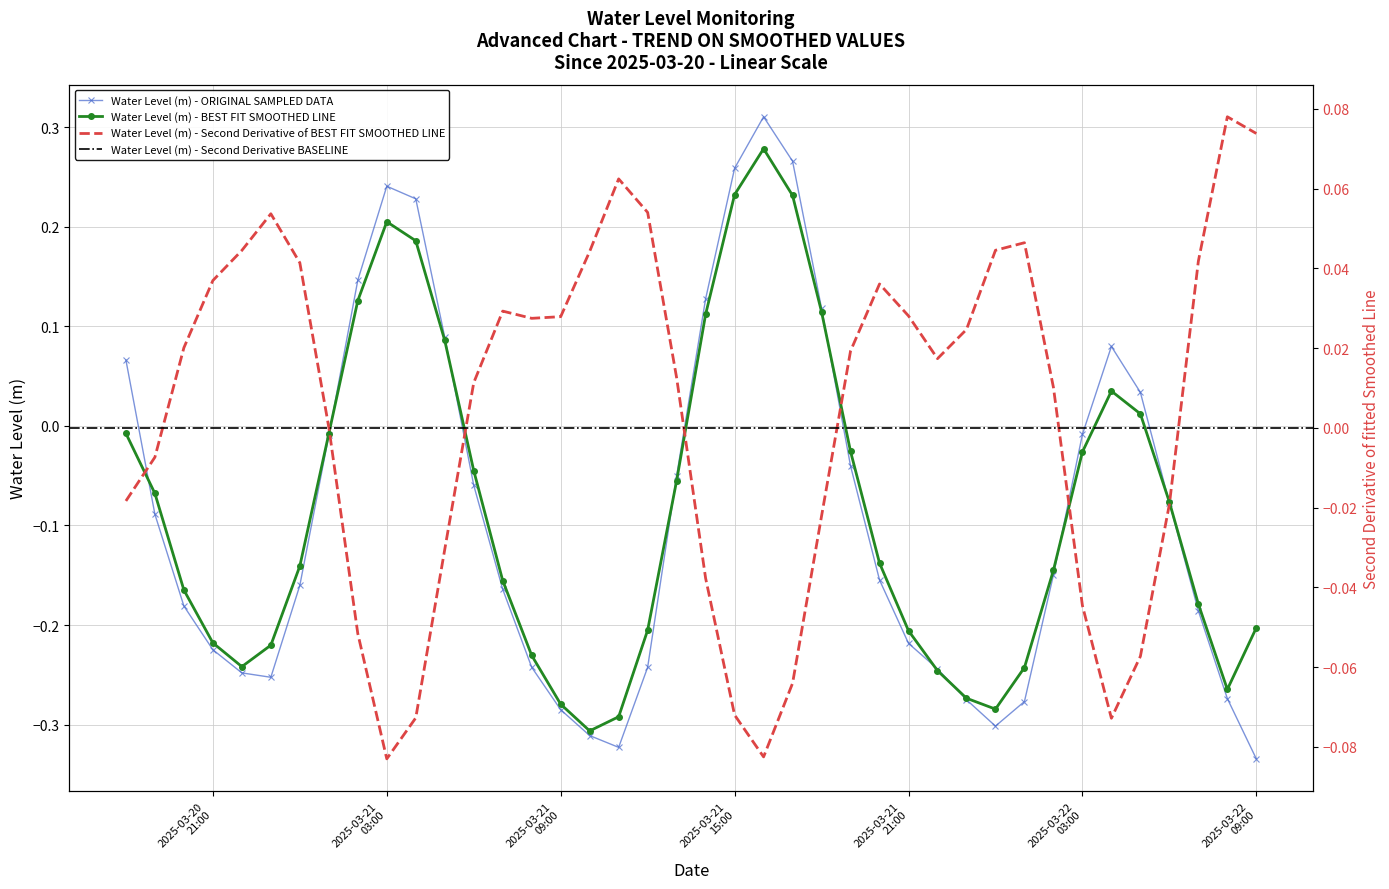

The value at 2025-03-21 23:00:00 is -0.5. True or false?

False